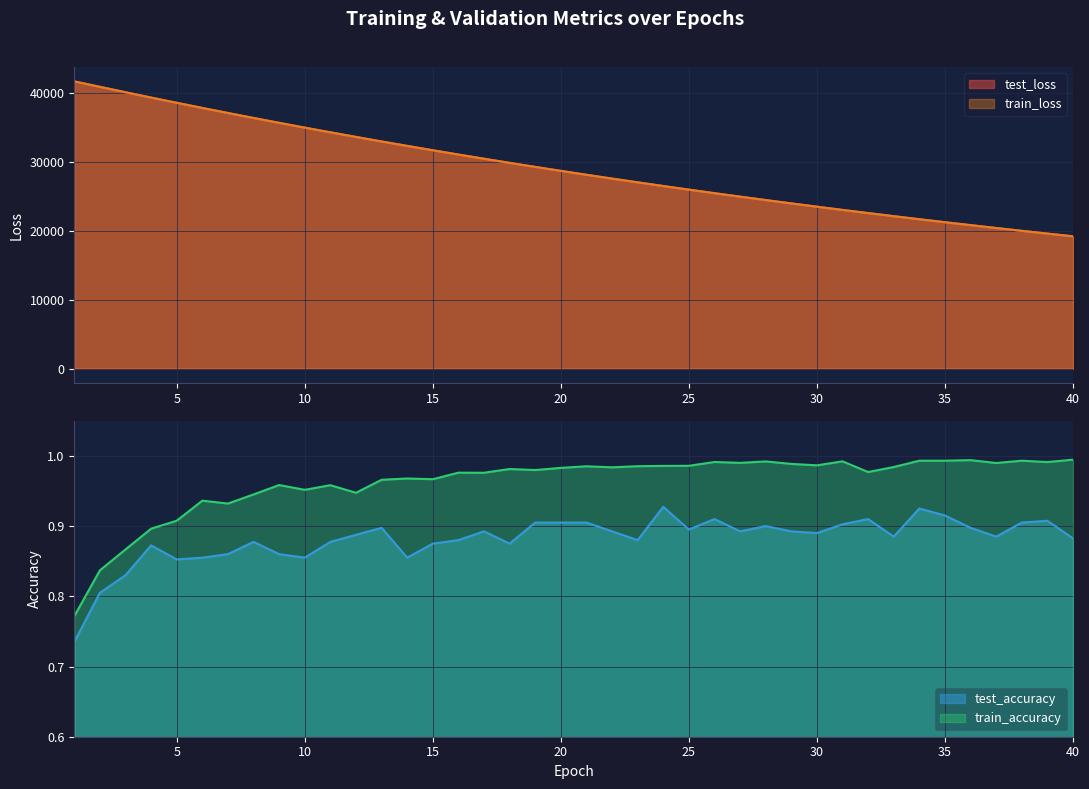

Which series changed the most between 9 and 20?

test_loss